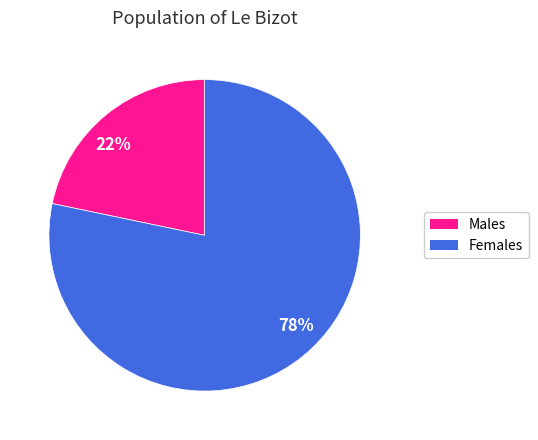

What is the largest slice in the pie chart?

78%